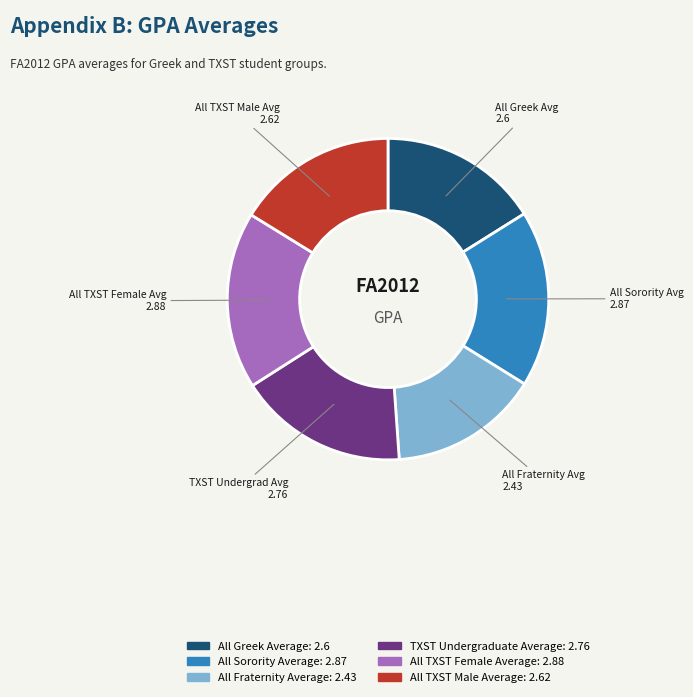

Approximately how many times larger is the value at TXST Undergraduate Average compared to All Fraternity Average?

1.1